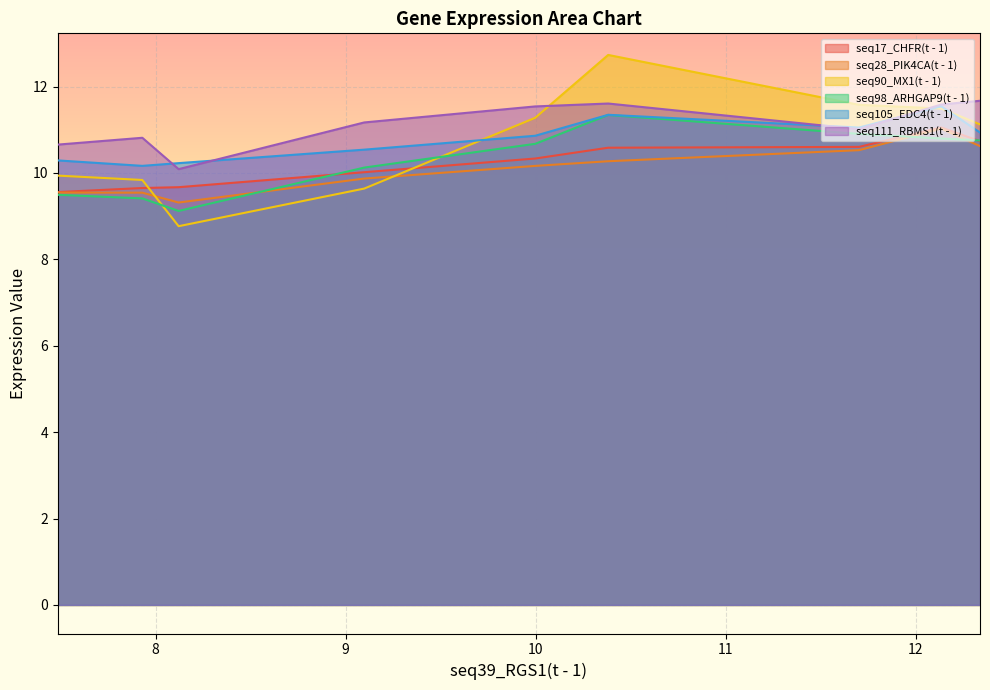

The seq105_EDC4(t - 1) series shows 5.5 at 11.702. True or false?

False